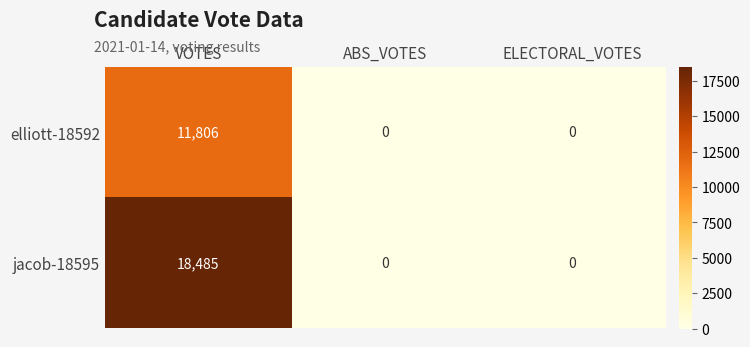

True or false: elliott-18592 has a value of 0 at ABS_VOTES.

True